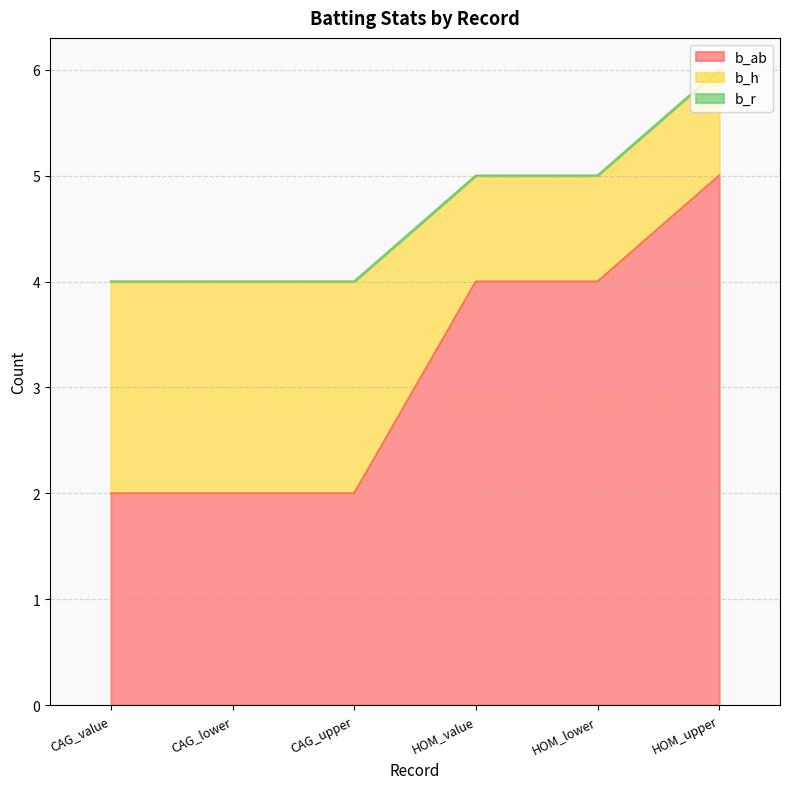

What is the total value across all series at CAG_value?

4